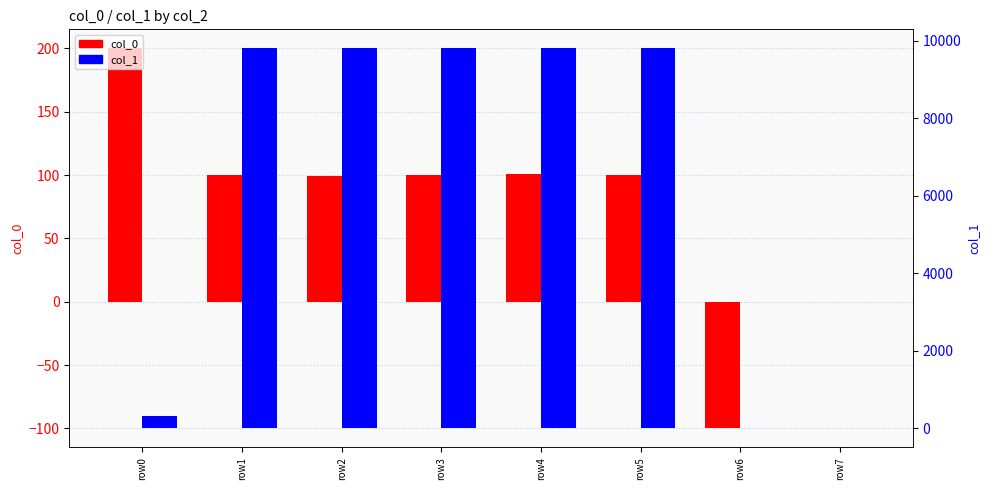

What is the lowest value of the col_1 series?

-10